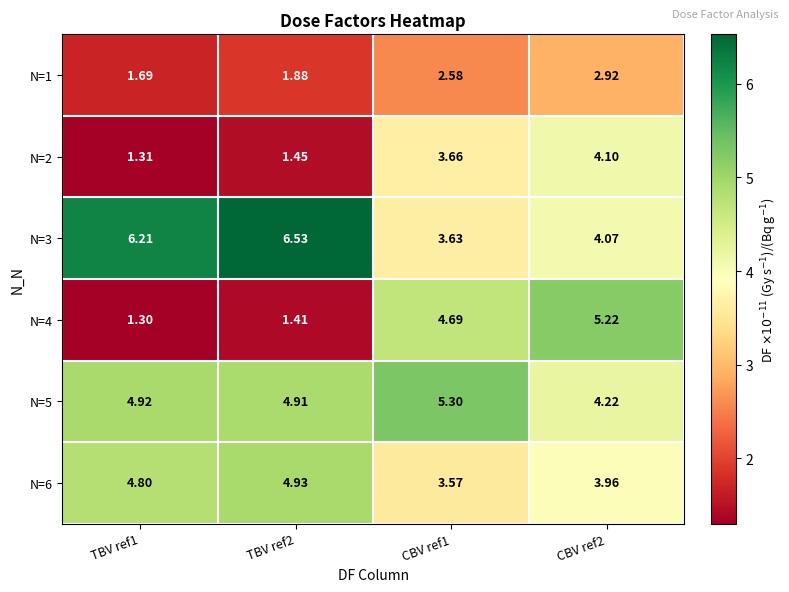

How many values in the N=6 series exceed 4?

2